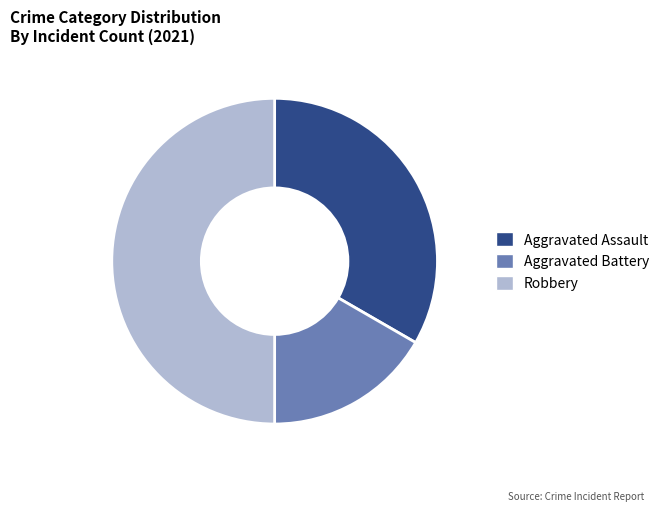

Between Aggravated Assault and Robbery, which is larger?

Robbery